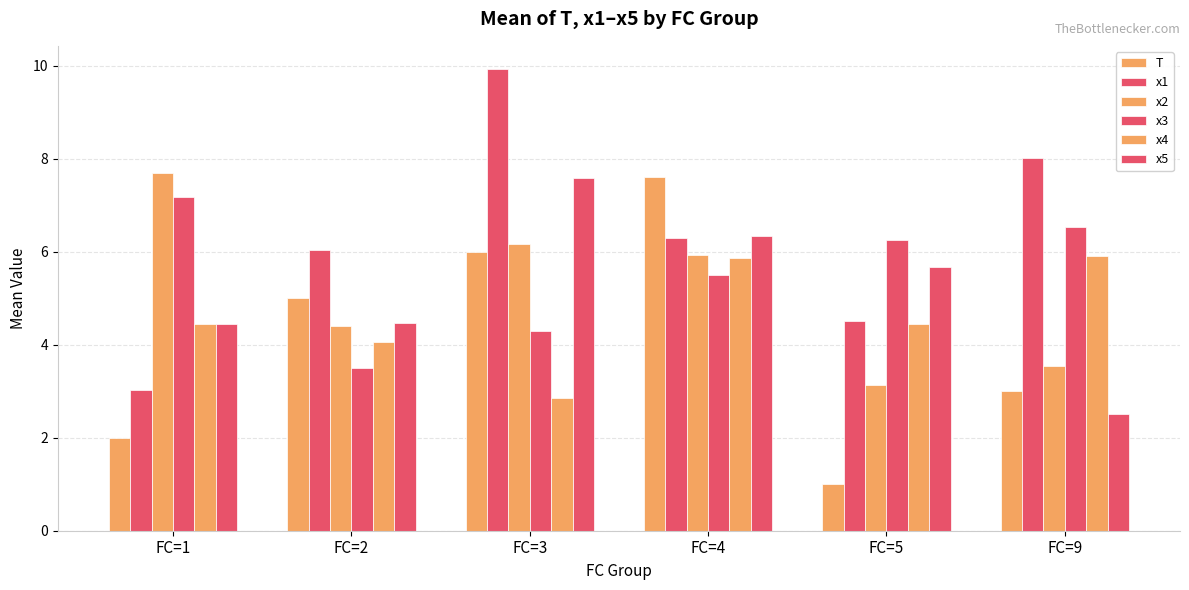

What is the lowest value of the x4 series?

2.9